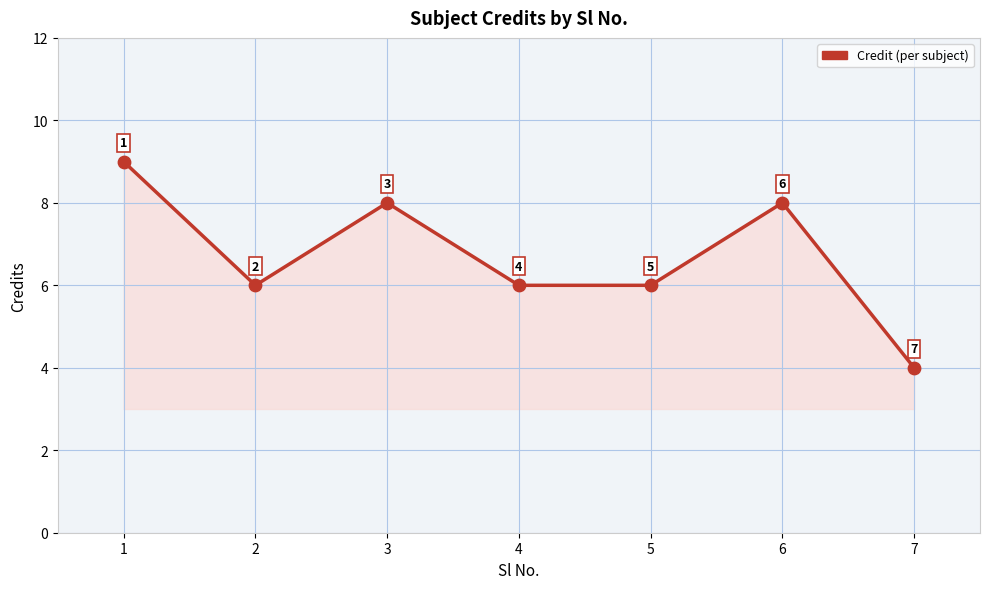

What is the ratio of the value at 6 to the value at 2?

1.3